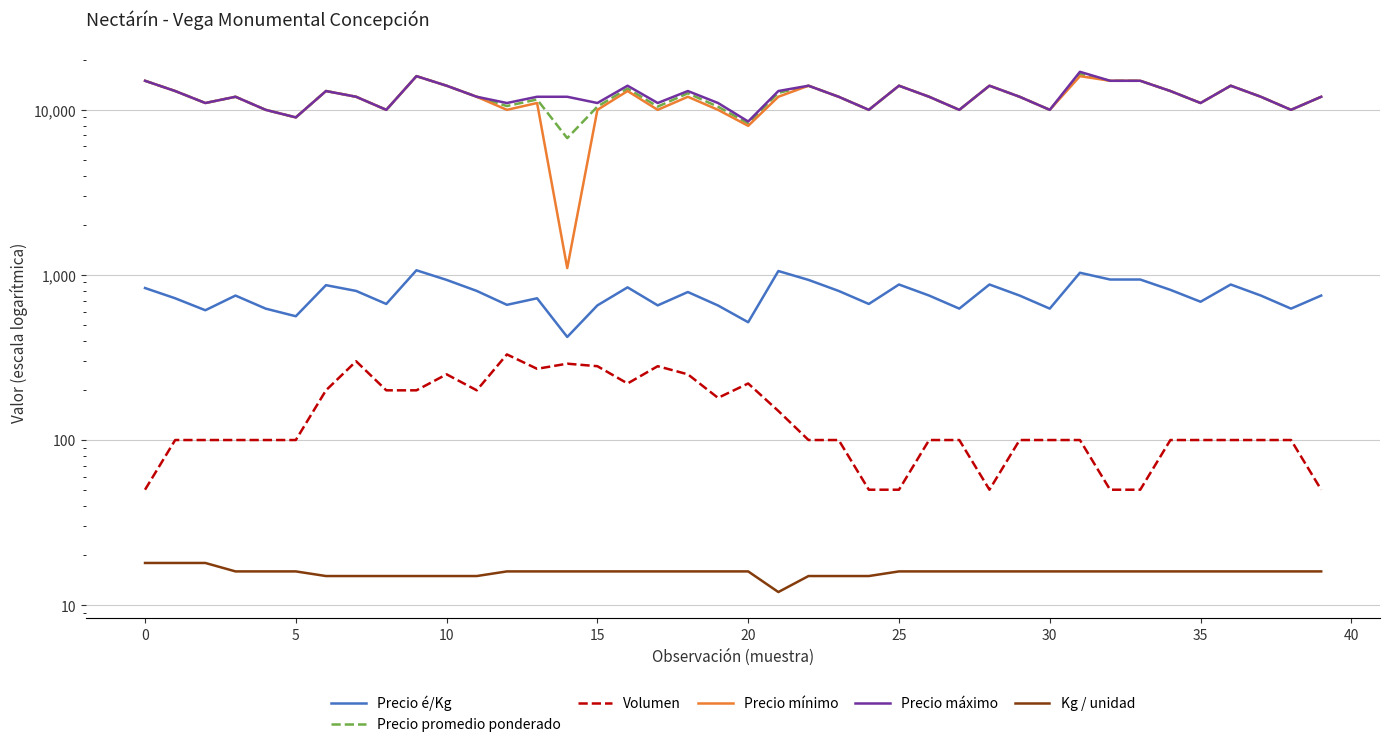

The Precio promedio ponderado series shows 12000 at 23. True or false?

True